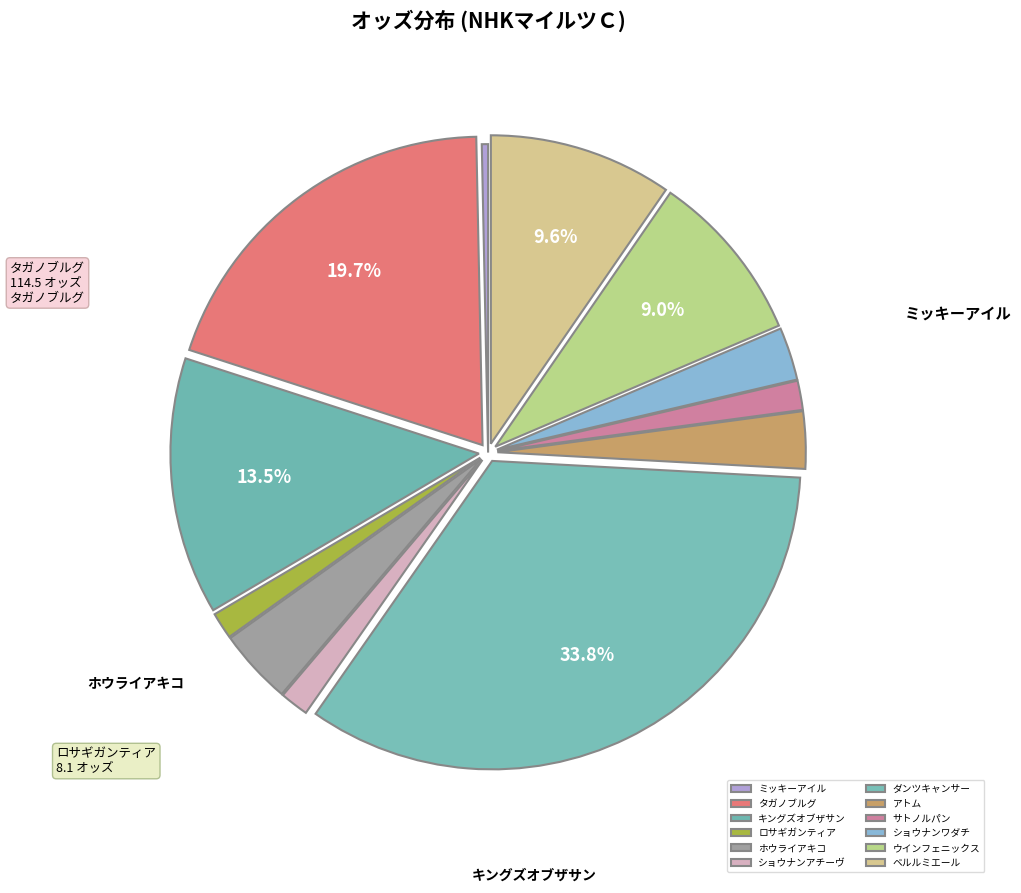

What is the smallest slice in the pie chart?

ミッキーアイル